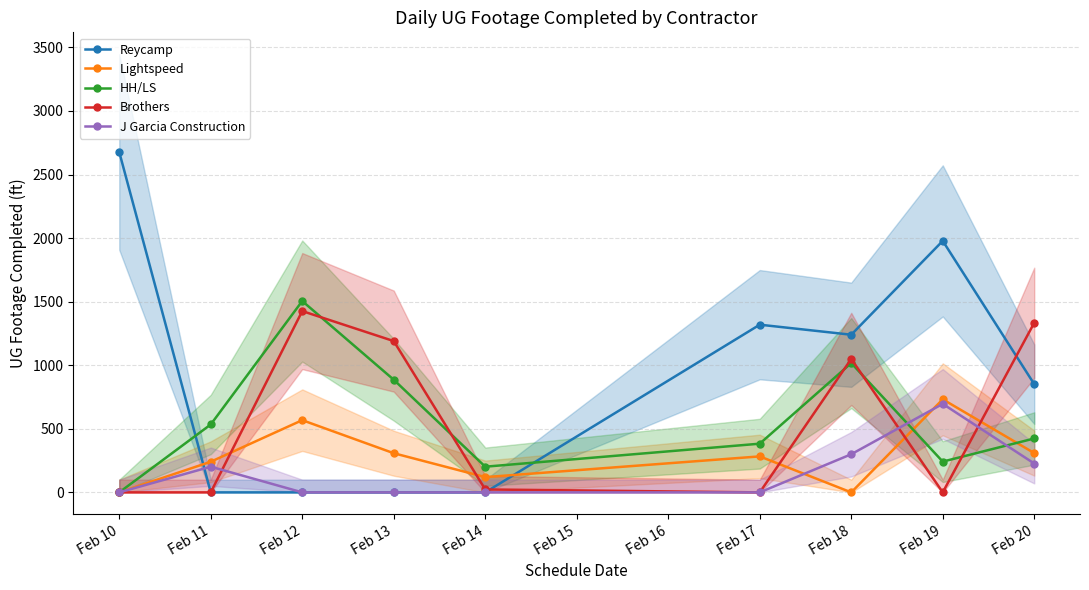

True or false: HH/LS has a value of 534 at Feb 11.

True